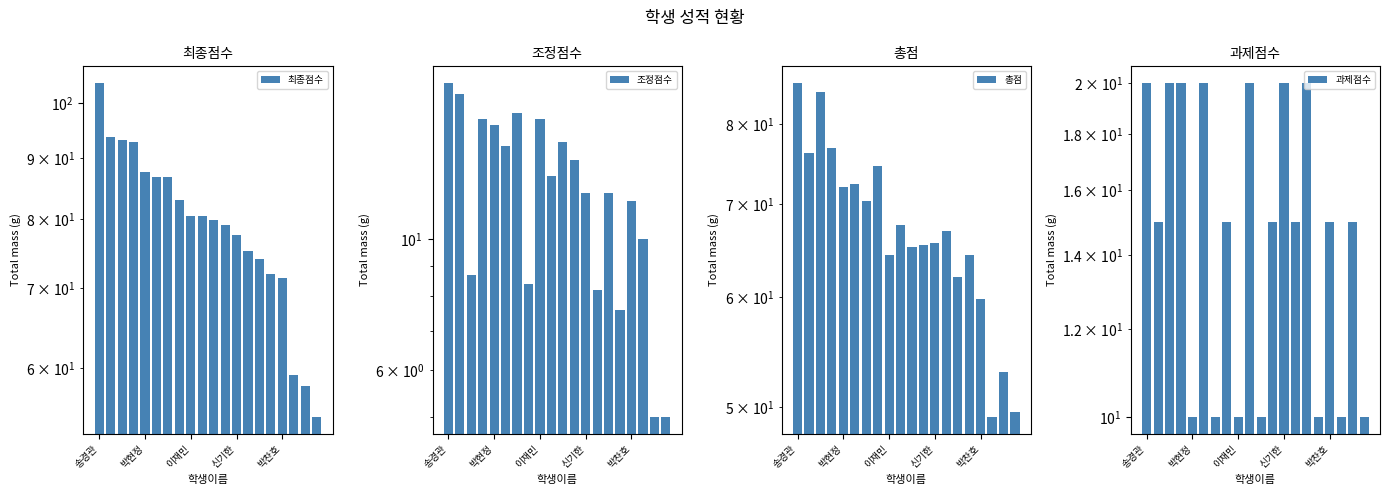

Reading left to right, what are all the values shown in this chart?

최종점수: 104.0	93.8	93.1	92.8	87.6	86.8	86.8	83.0	80.4	80.4	79.8	79.0	77.6	75.2	74.0	72.0	71.4	59.2	58.0	54.6
조정점수: 18.4	17.6	8.7	16.0	15.6	14.4	16.4	8.4	16.0	12.8	14.6	13.6	12.0	8.2	12.0	7.6	11.6	10.0	5.0	5.0
총점: 85.6	76.2	84.4	76.8	72.0	72.4	70.4	74.6	64.4	67.6	65.2	65.4	65.6	67.0	62.0	64.4	59.8	49.2	53.0	49.6
과제점수: 20.0	15.0	20.0	20.0	10.0	20.0	10.0	15.0	10.0	20.0	10.0	15.0	20.0	15.0	20.0	10.0	15.0	10.0	15.0	10.0